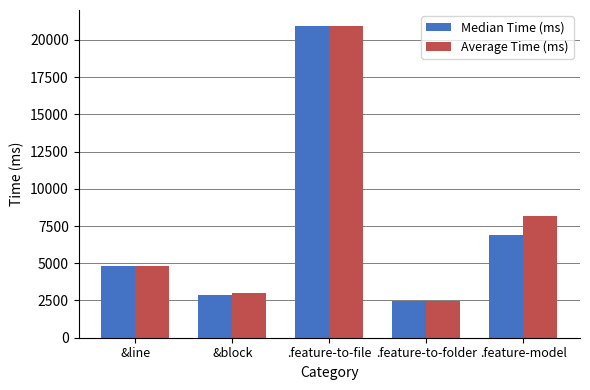

What is the total value across all series at .feature-to-folder?

4967.0